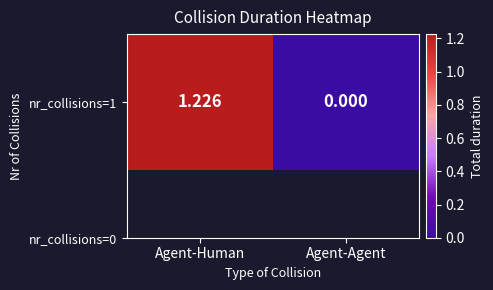

True or false: the data shows 1.2 at Agent-Human.

True